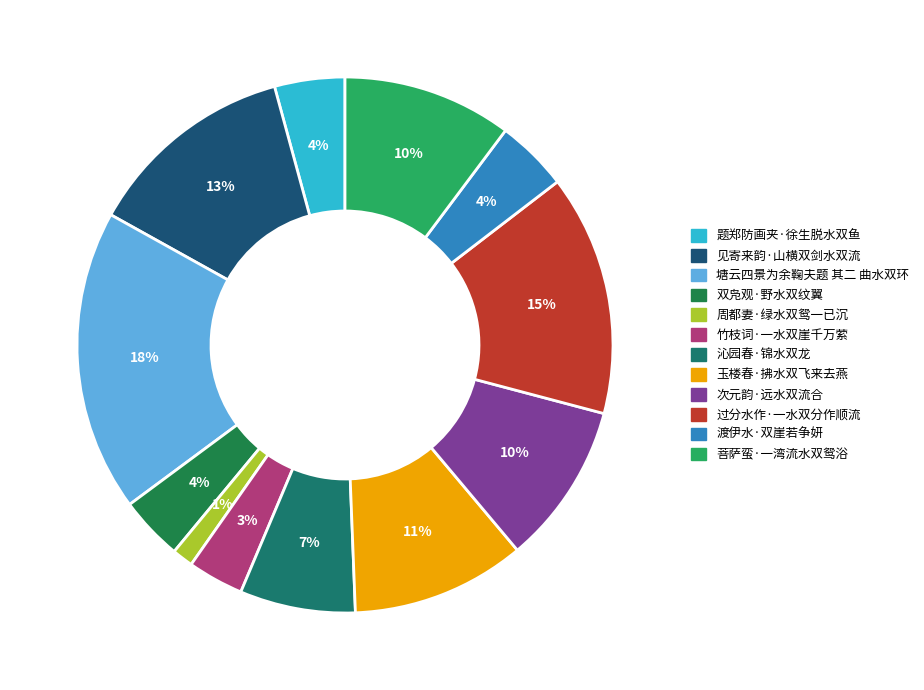

Rank the categories by value from highest to lowest.

塘云四景为余鞠夫题 其二 曲水双环, 过分水作·一水双分作顺流, 见寄来韵·山横双剑水双流, 玉楼春·拂水双飞来去燕, 菩萨蛮·一湾流水双鸳浴, 次元韵·远水双流合, 沁园春·锦水双龙, 渡伊水·双崖若争妍, 题郑防画夹·徐生脱水双鱼, 双凫观·野水双纹翼, 竹枝词·一水双崖千万萦, 周都妻·绿水双鸳一已沉